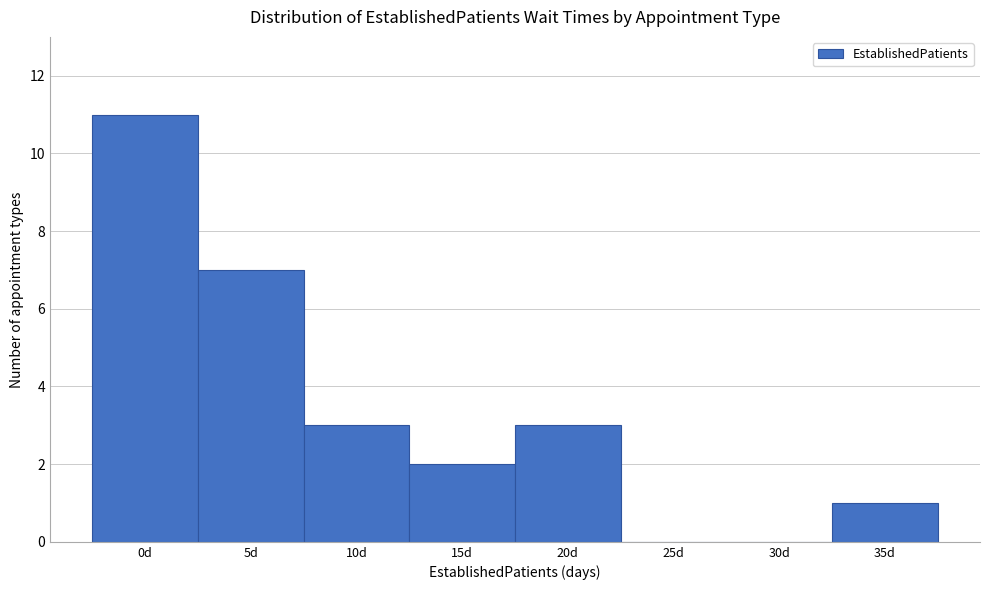

Reading right to left, extract all data points from this chart.

35d=1	30d=0	25d=0	20d=3	15d=2	10d=3	5d=7	0d=11